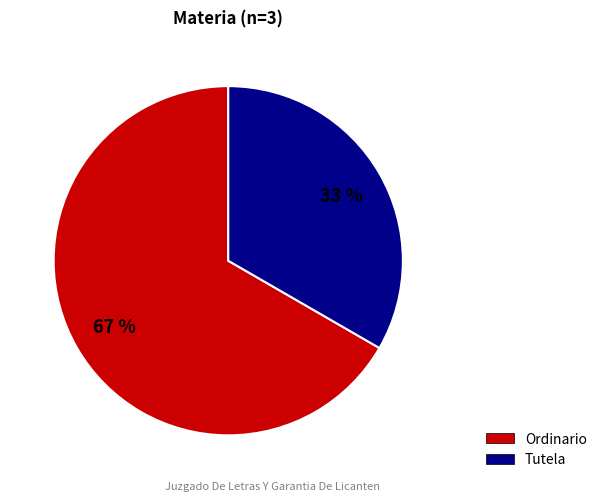

To the nearest percent, what is the combined percentage of Ordinario and Tutela?

100%